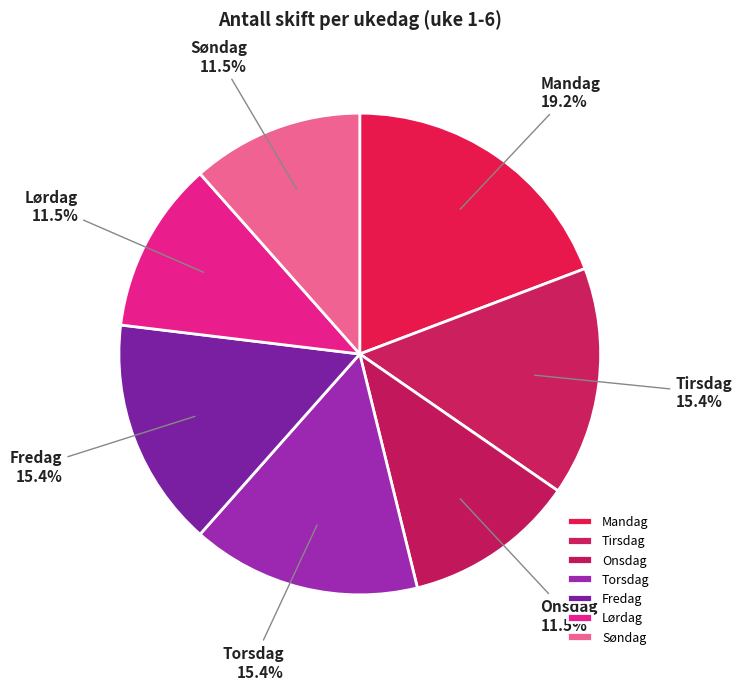

Which category has the biggest portion of the pie?

Mandag